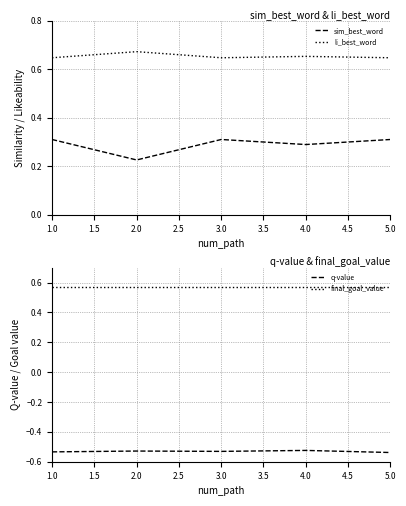

The final_goal_value series shows 0.9 at 2.0. True or false?

False